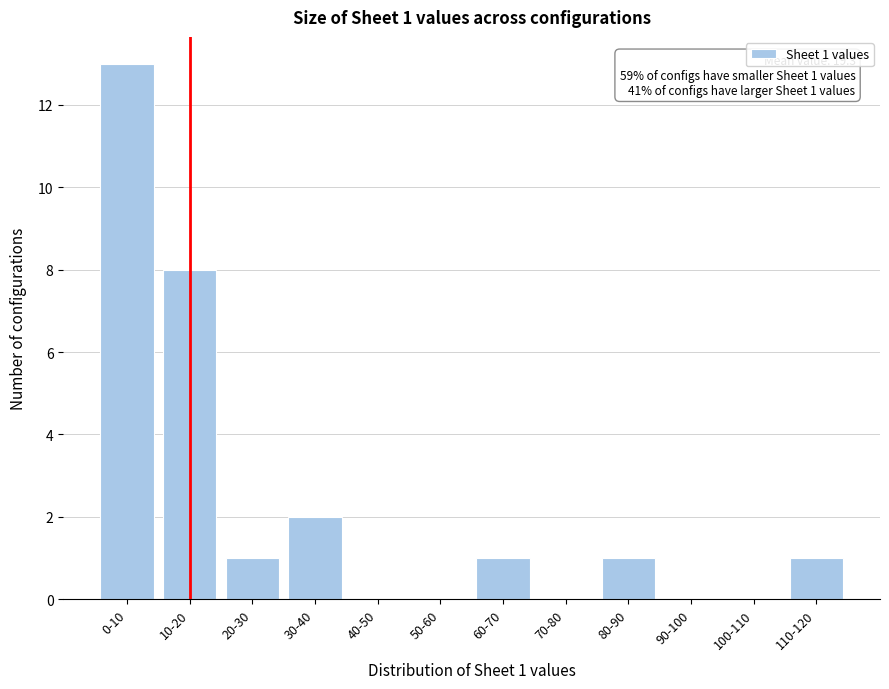

Reading left to right, what are all the values shown in this chart?

0-10=13	10-20=8	20-30=1	30-40=2	40-50=0	50-60=0	60-70=1	70-80=0	80-90=1	90-100=0	100-110=0	110-120=1